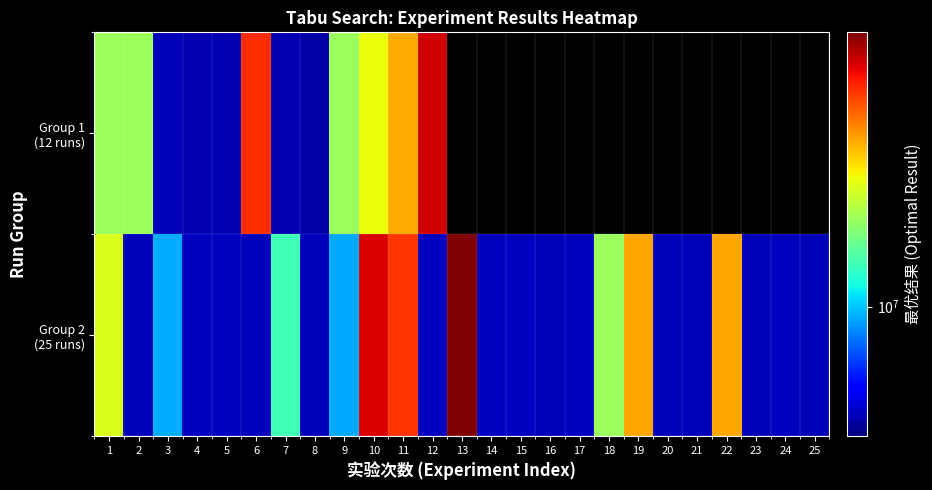

How many data points does each series have?

25